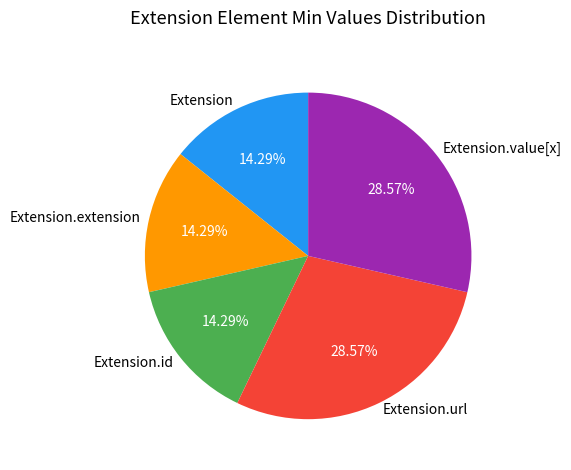

Is there a majority slice in this chart?

No